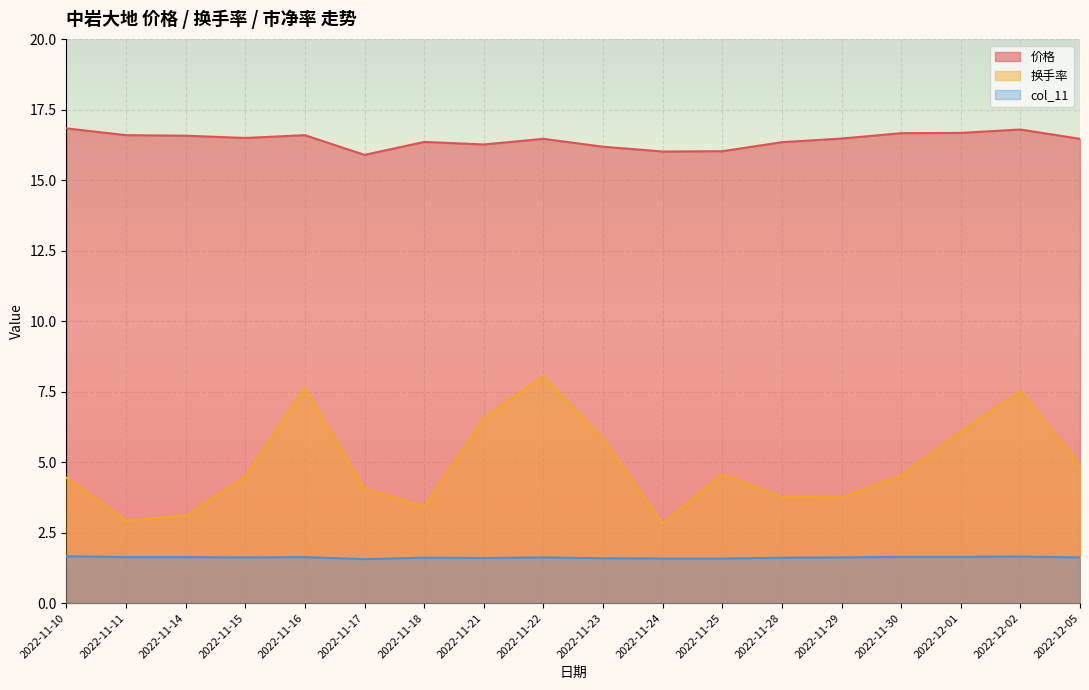

At which label does 价格 first exceed 16?

2022-11-10